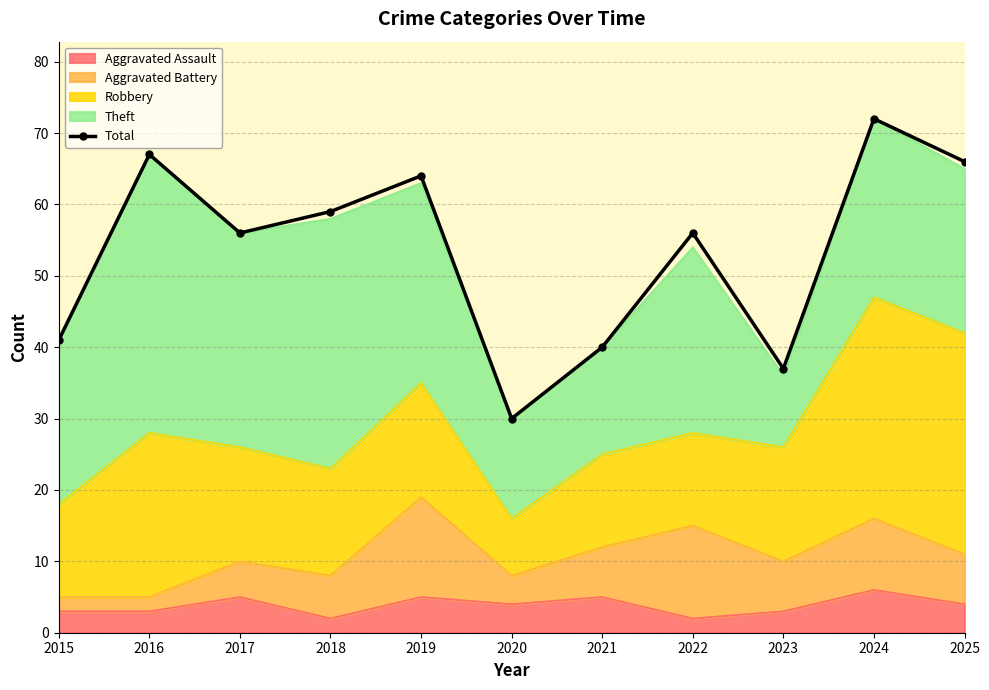

At which category does the chart reach its minimum across all series?

2020